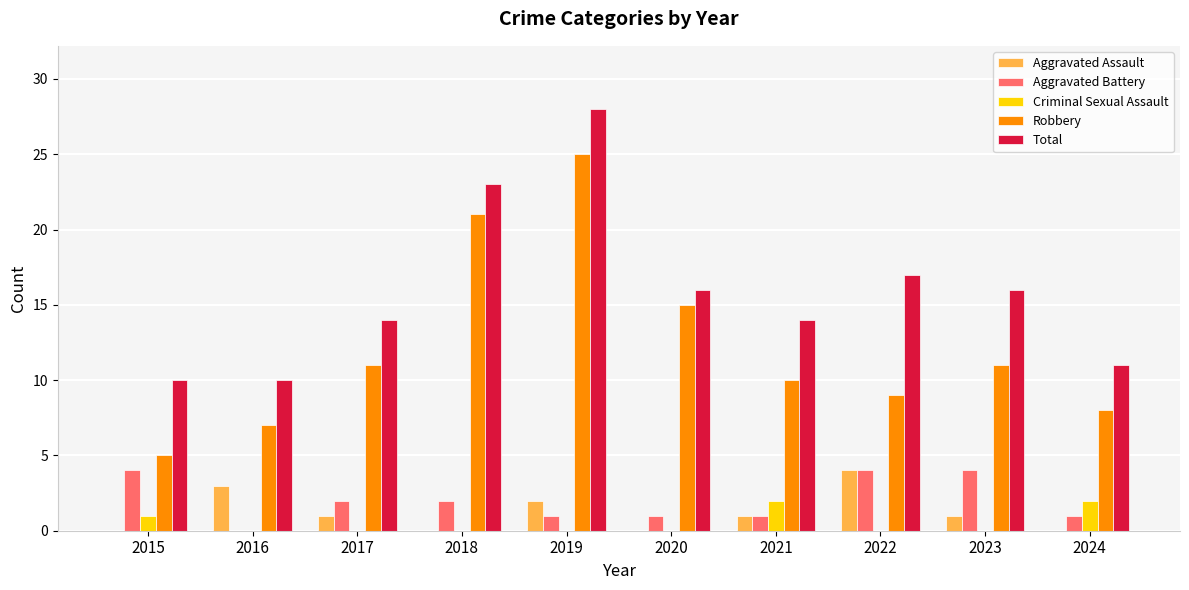

Is it true that Criminal Sexual Assault equals -1 at 2022?

False